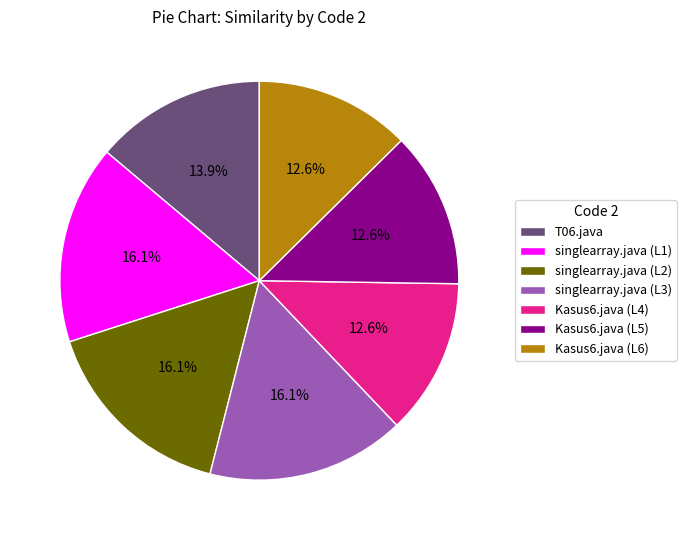

Is T06.java the majority of the pie?

No